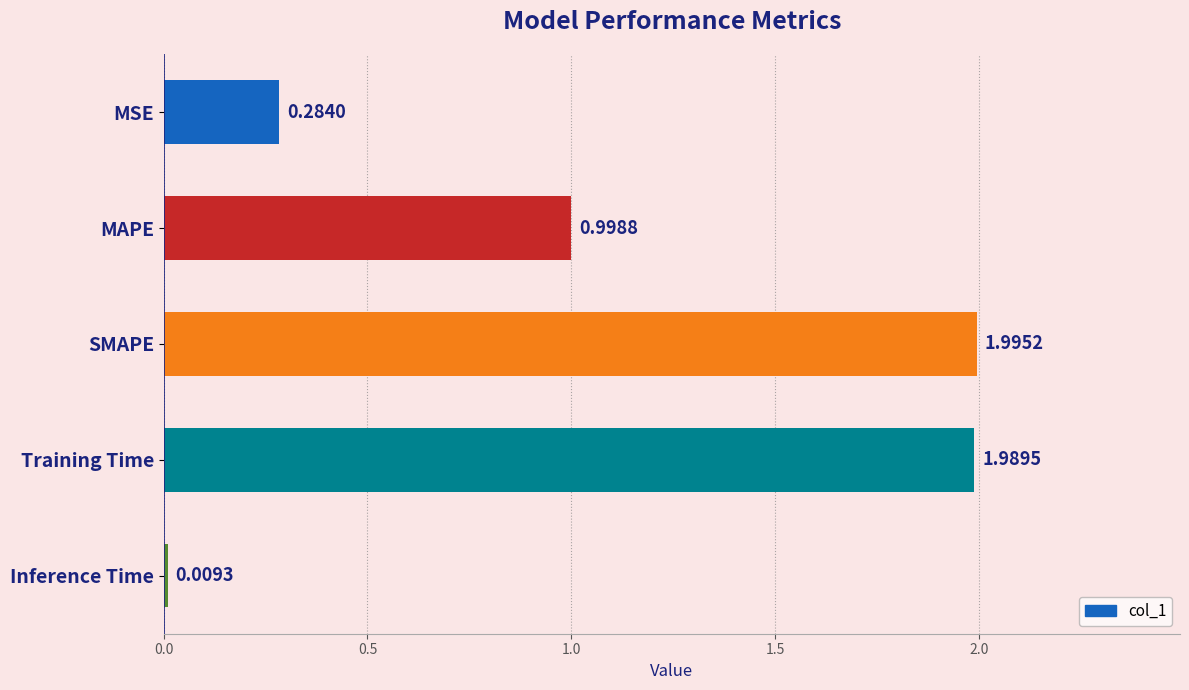

Does the chart contain stacked bars?

No